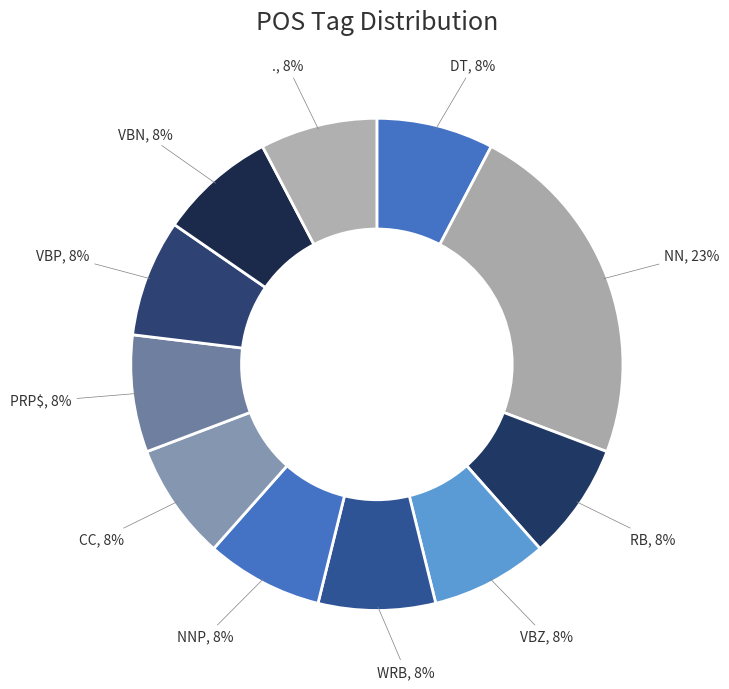

Is there a majority slice in this chart?

No